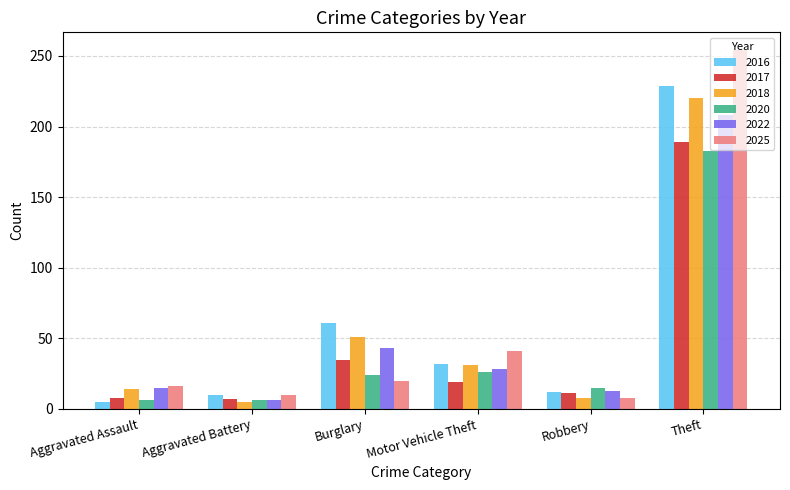

What value does the 2018 series have at Burglary?

51